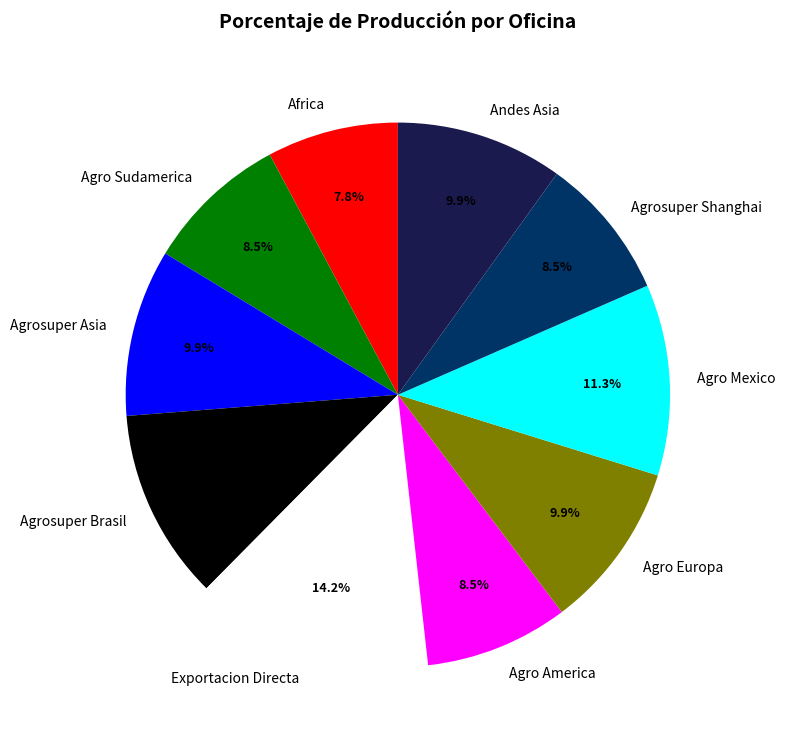

Combined, do Agrosuper Brasil and Africa account for over 50%?

No